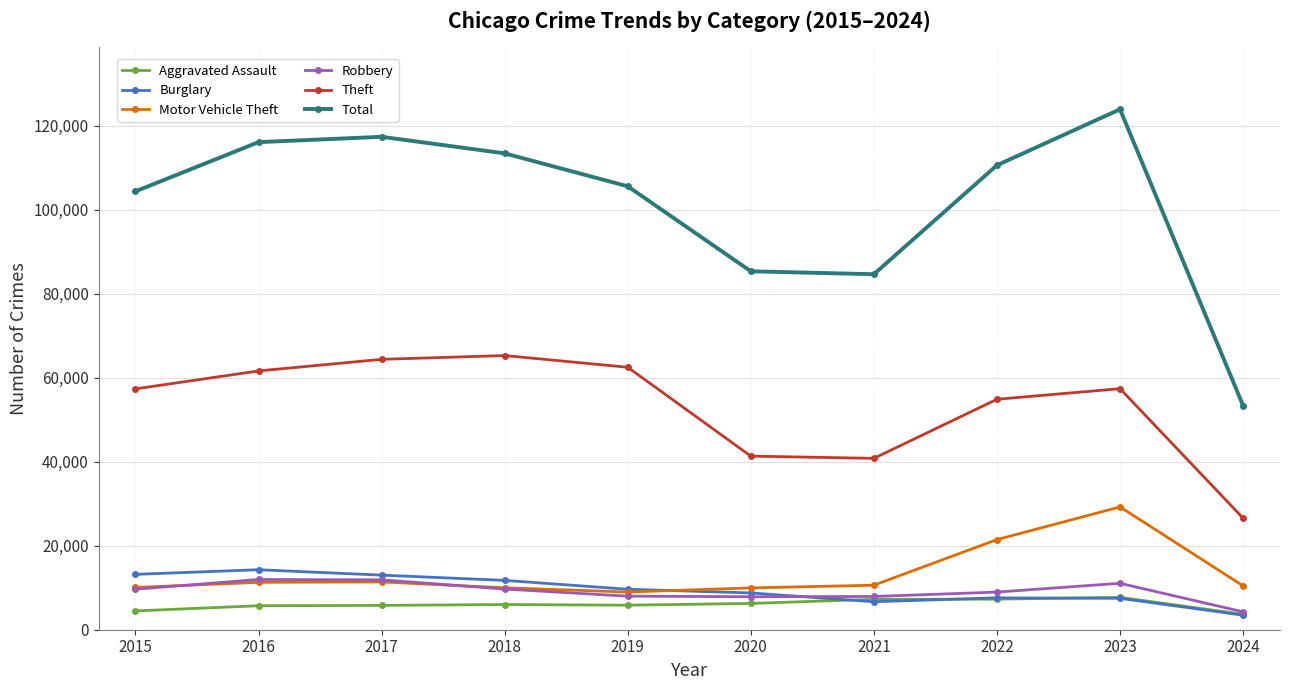

What is the value of the Motor Vehicle Theft point at the 1st from the left?

10068